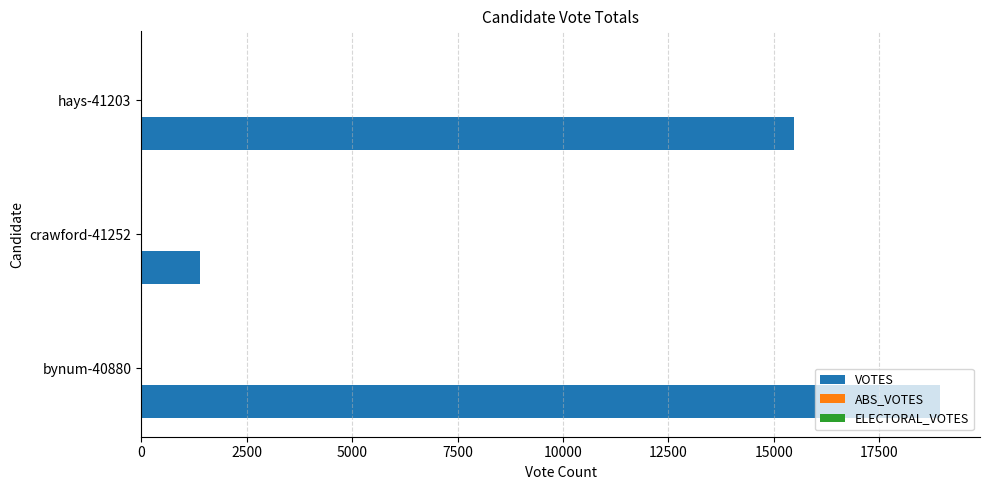

How many bars are there in total?

3